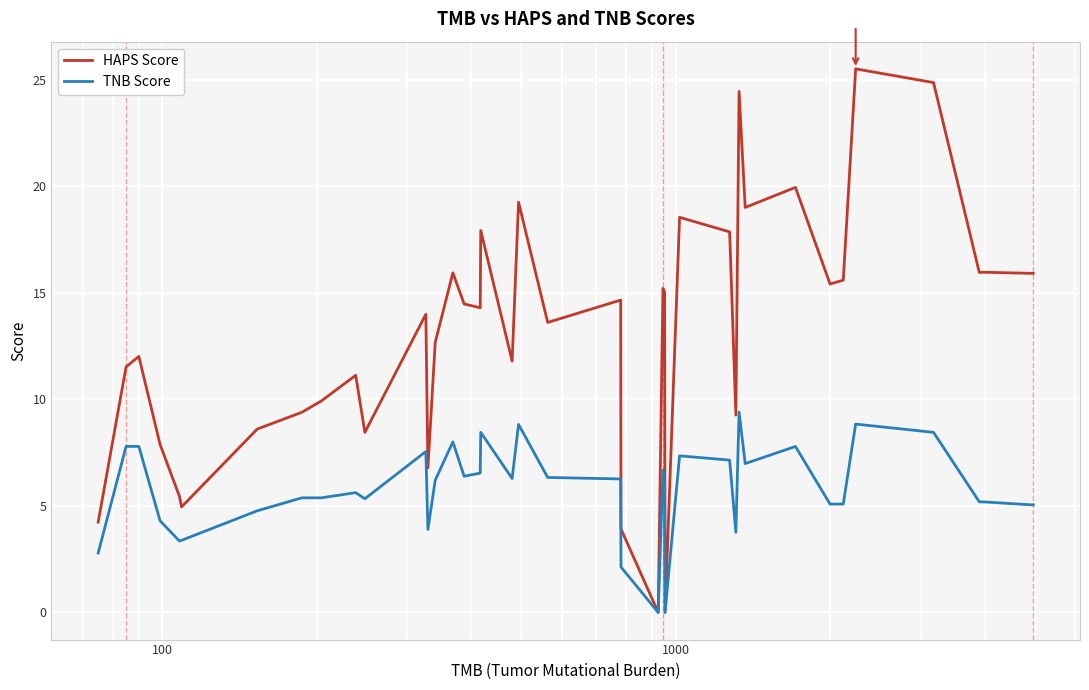

List the series in order of their peak value, highest first.

HAPS Score, TNB Score